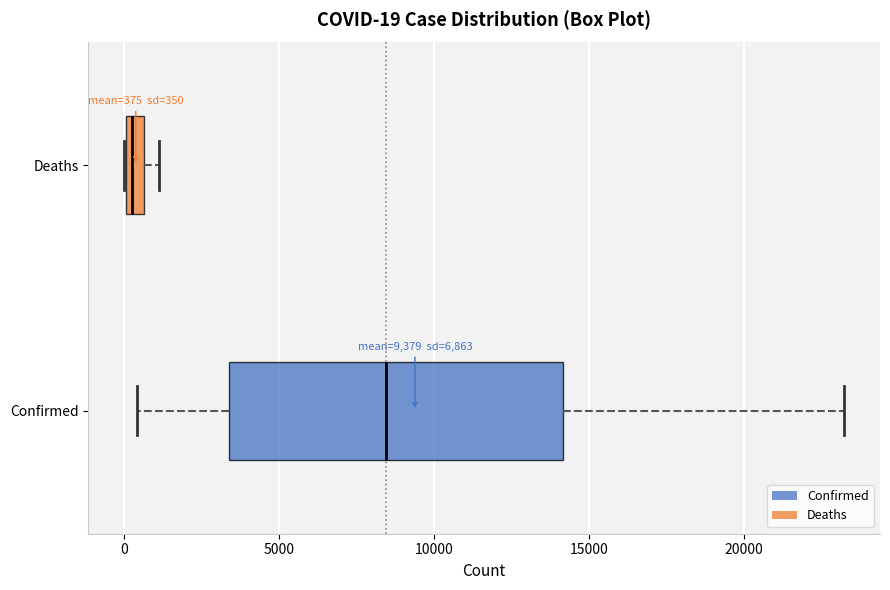

Which box is the widest, from its left edge to its right edge?

Confirmed